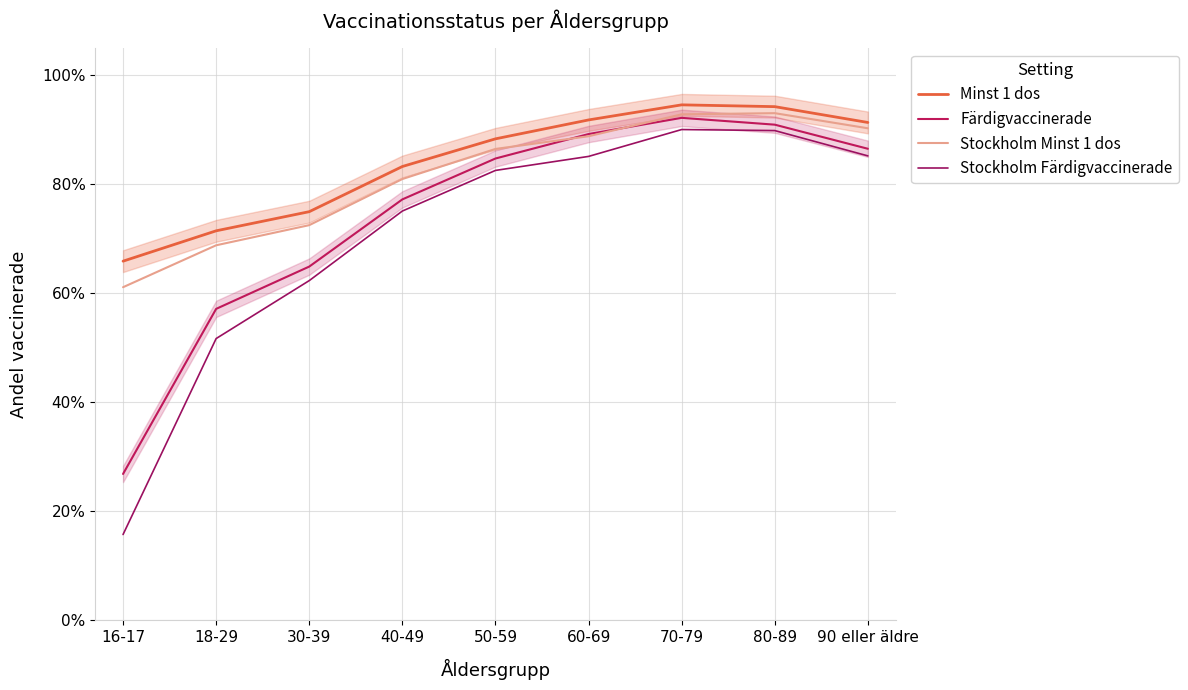

Which category has the lowest value across all series?

16-17